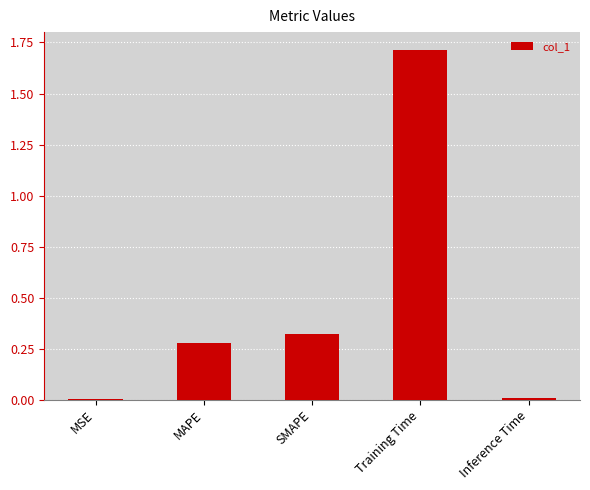

What is the change in value from MSE to MAPE?

+0.3